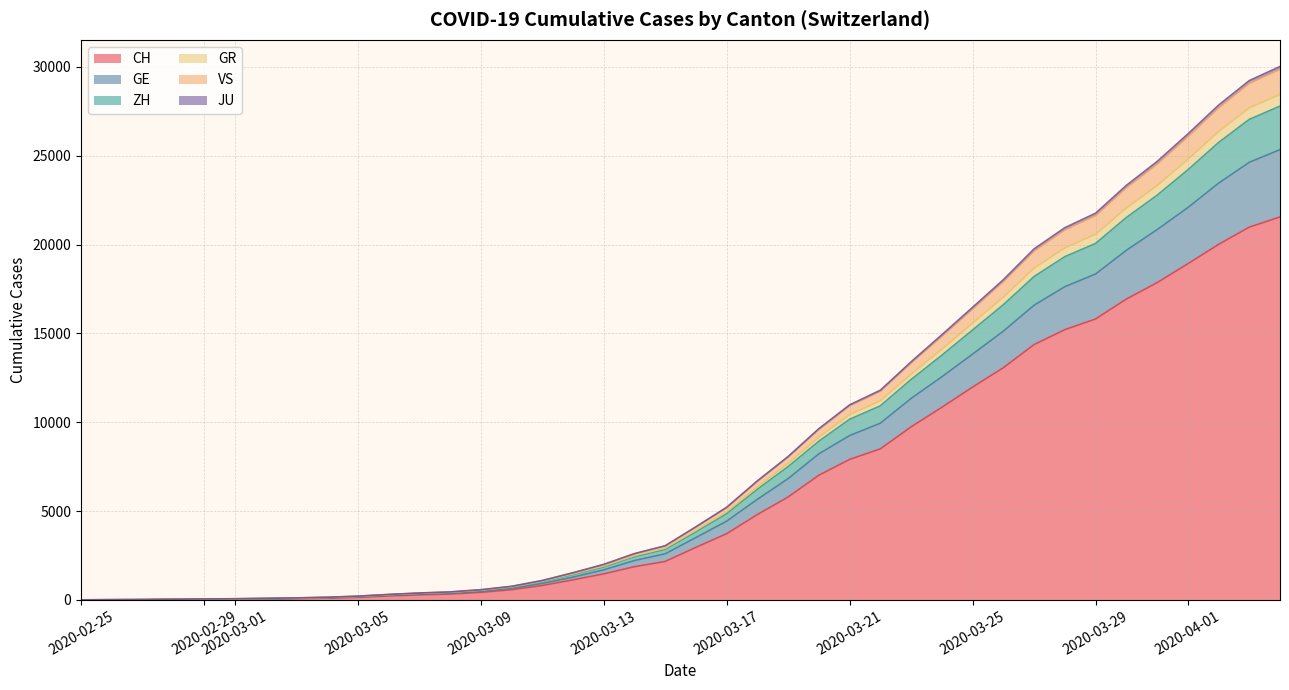

List the series in order of their peak value, highest first.

CH, GE, ZH, VS, GR, JU